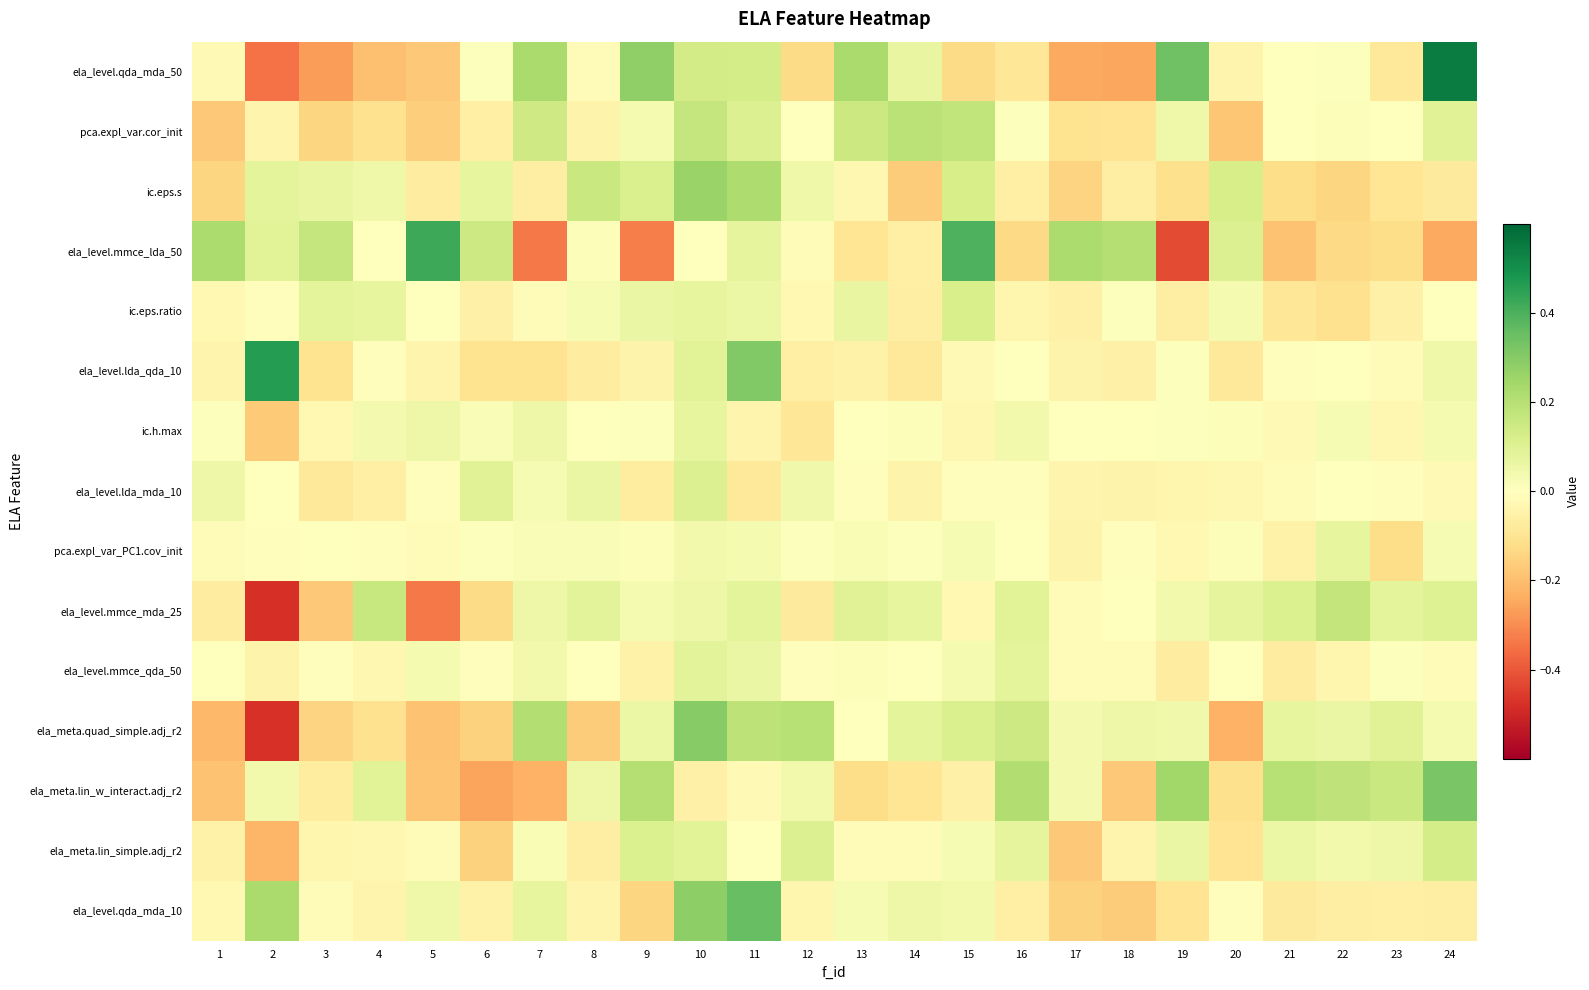

At how many categories does at least one series exceed 0?

24